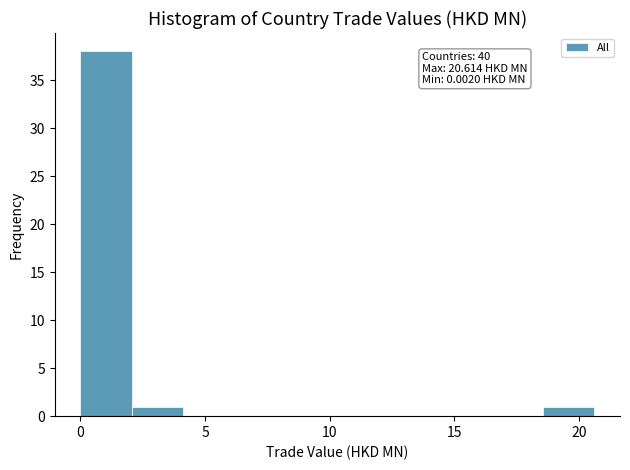

Which range on the x-axis has the tallest bar?

0.0 to 2.0